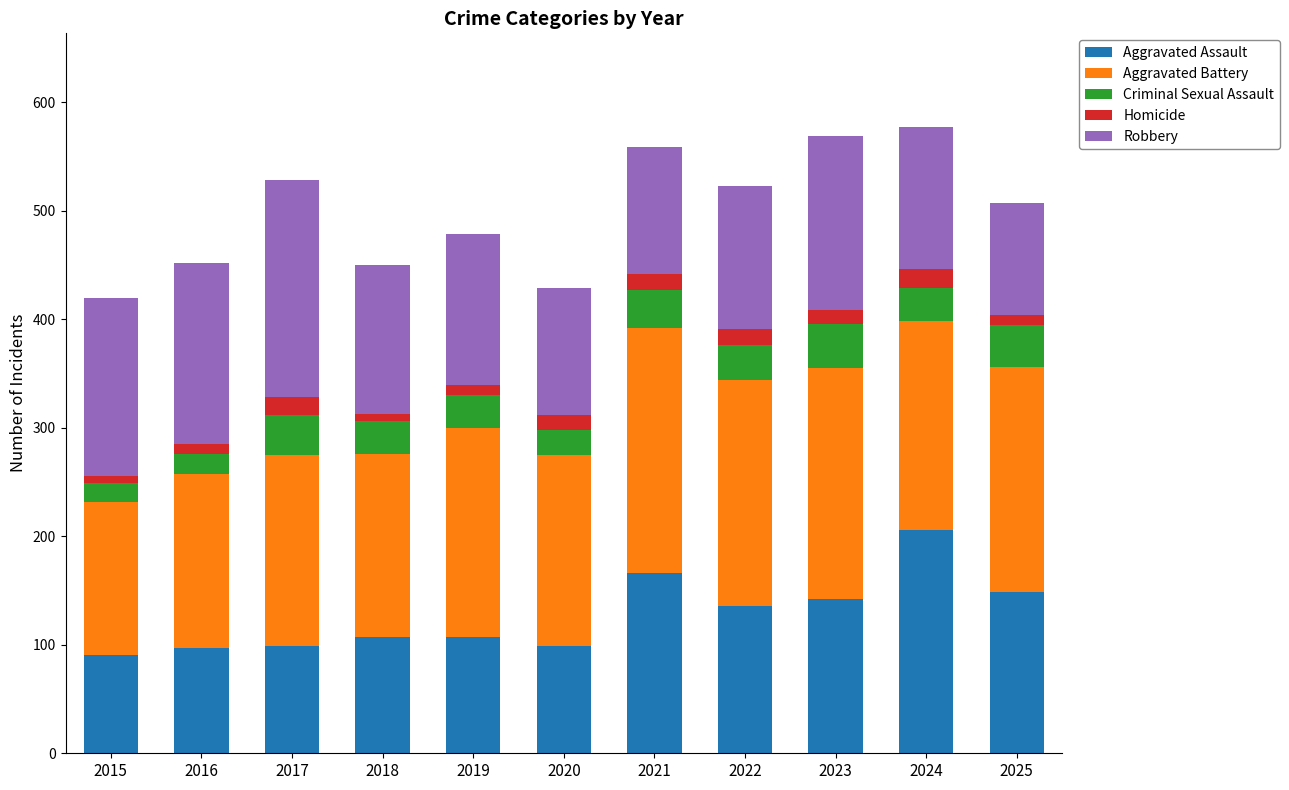

What is the highest value of the Aggravated Assault series?

206